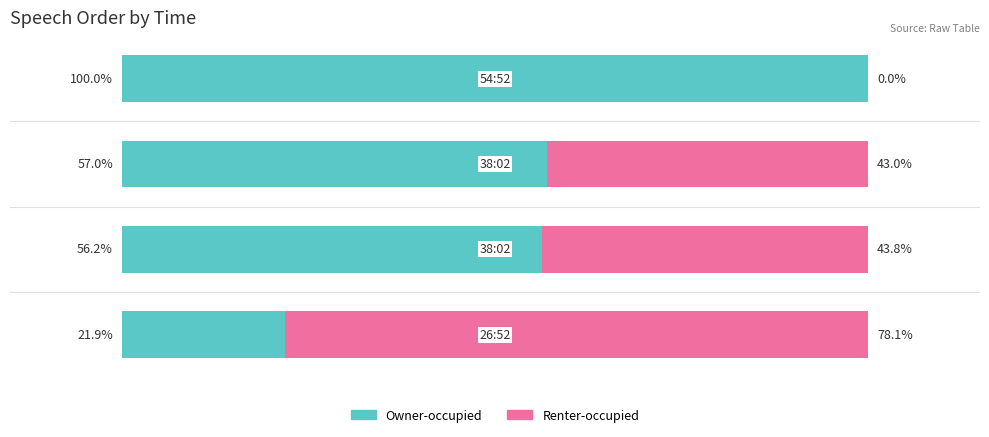

What are all the series names shown in the legend?

Owner-occupied, Renter-occupied